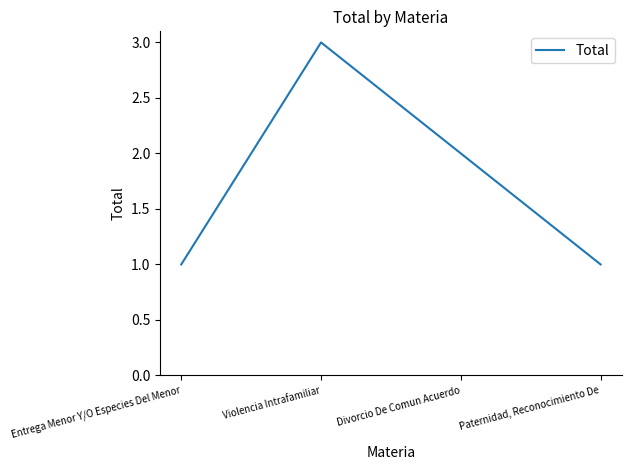

The chart shows a value of 2 at Divorcio De Comun Acuerdo. True or false?

True